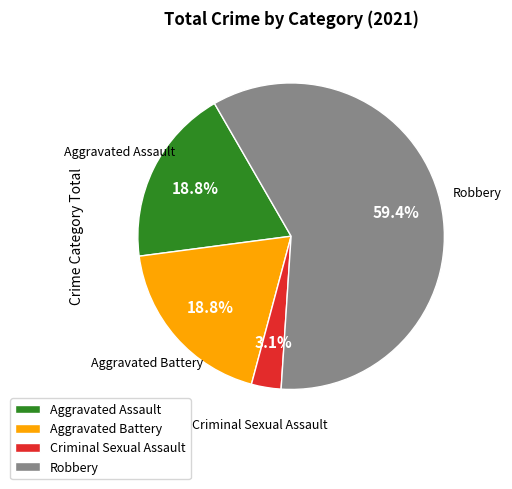

How many slices are in this pie chart?

4